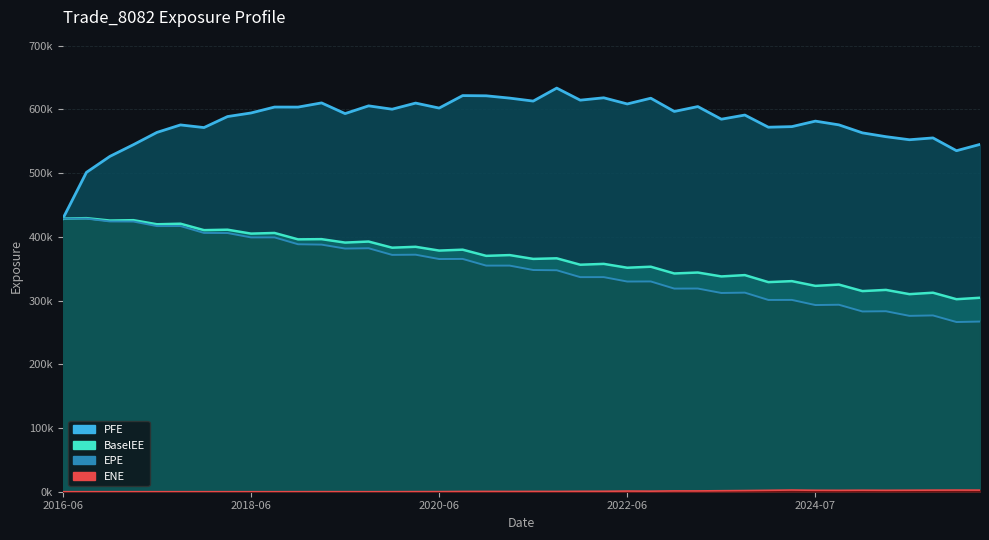

At which label is EPE closest to 347383?

2021-09-29